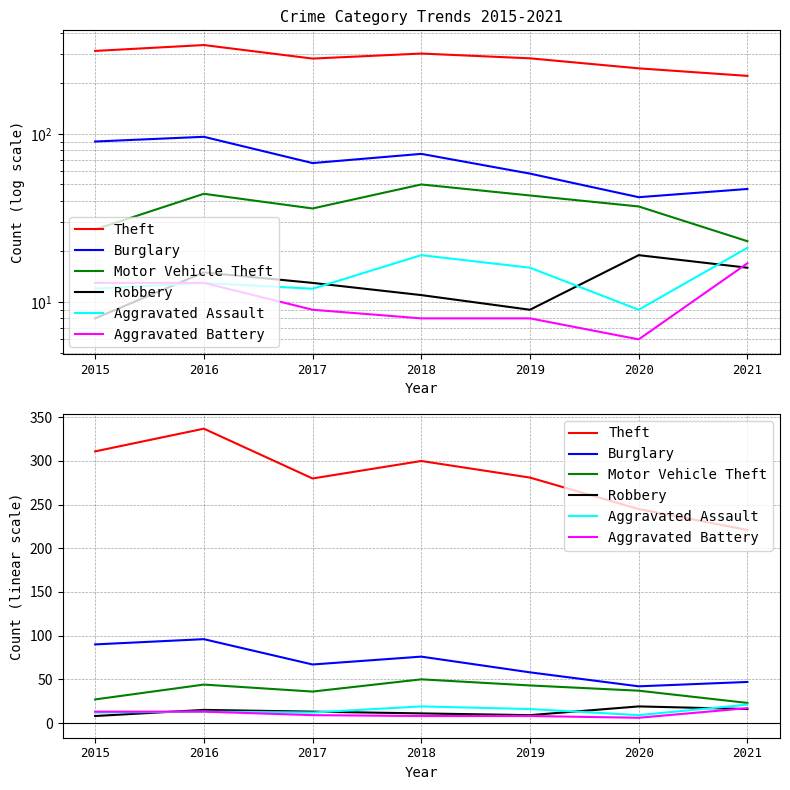

True or false: Burglary and Robbery intersect in this chart.

False